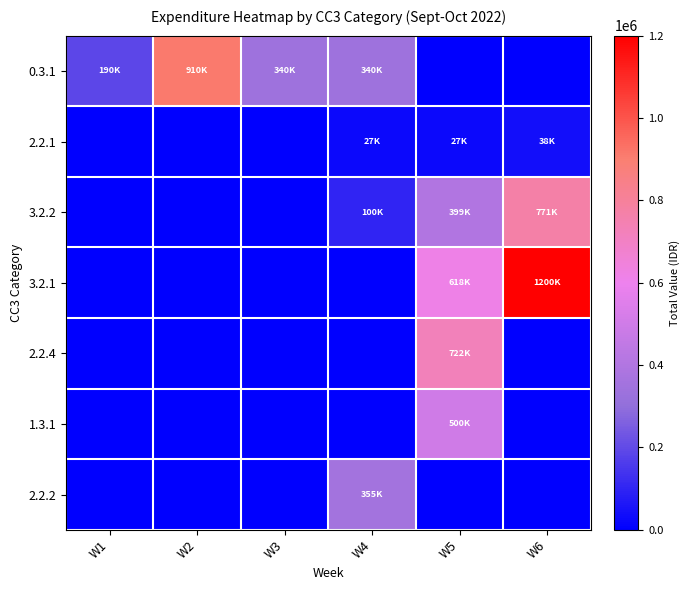

Between W1 and W6, which series saw the biggest shift?

3.2.1